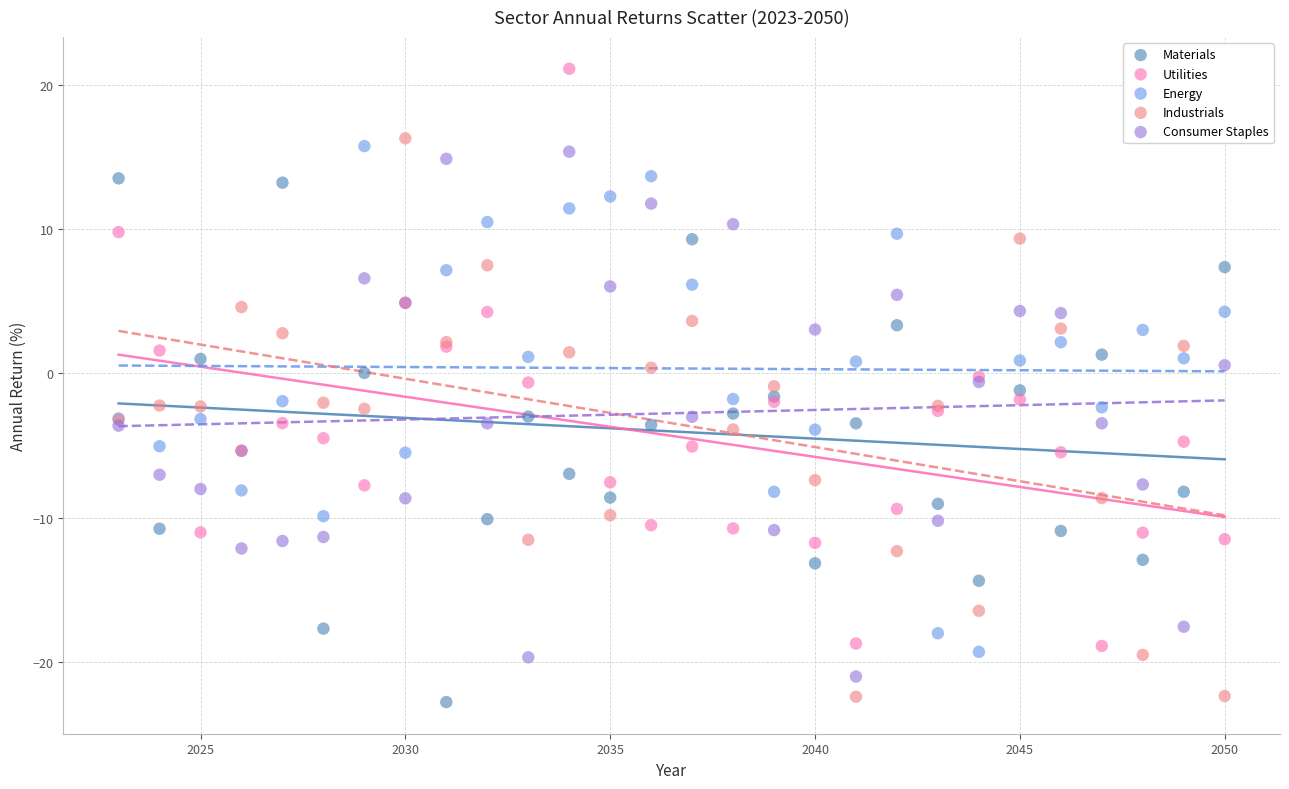

What are all the series names shown in the legend?

Materials, Utilities, Energy, Industrials, Consumer Staples